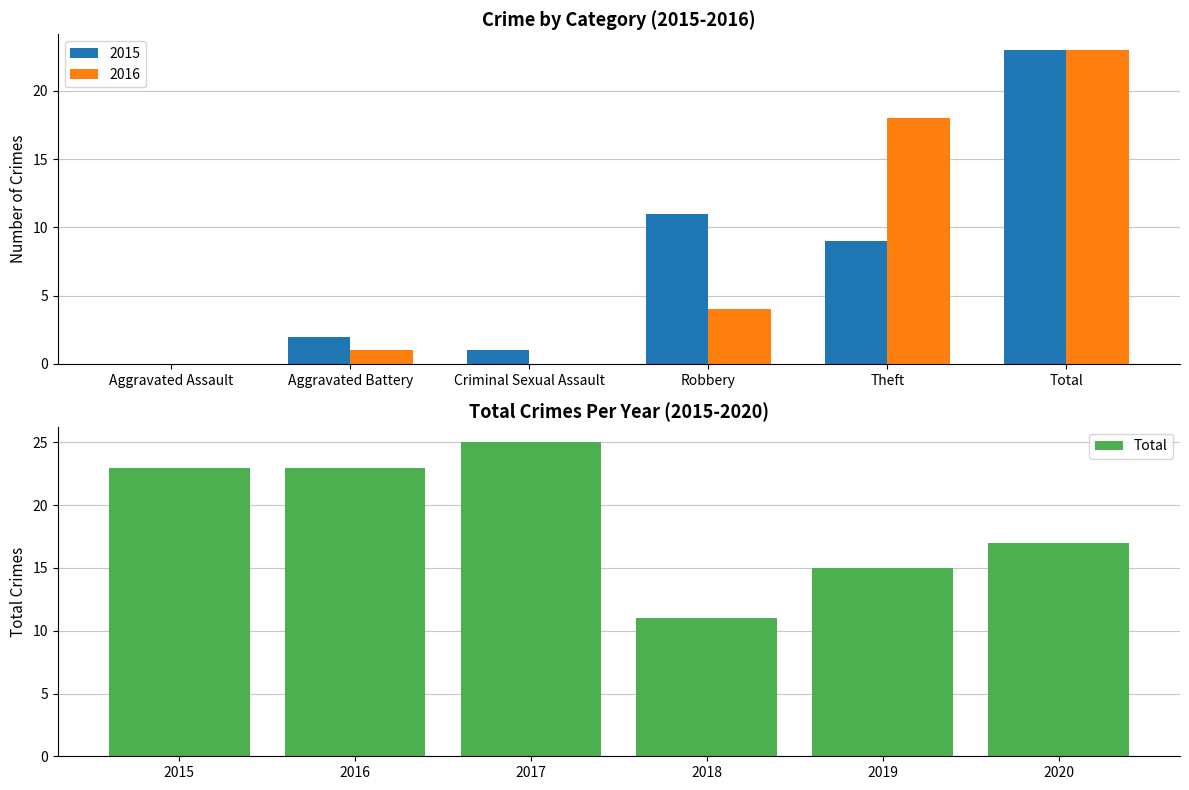

Reading left to right, extract all data points from this chart.

23	23	25	11	15	17